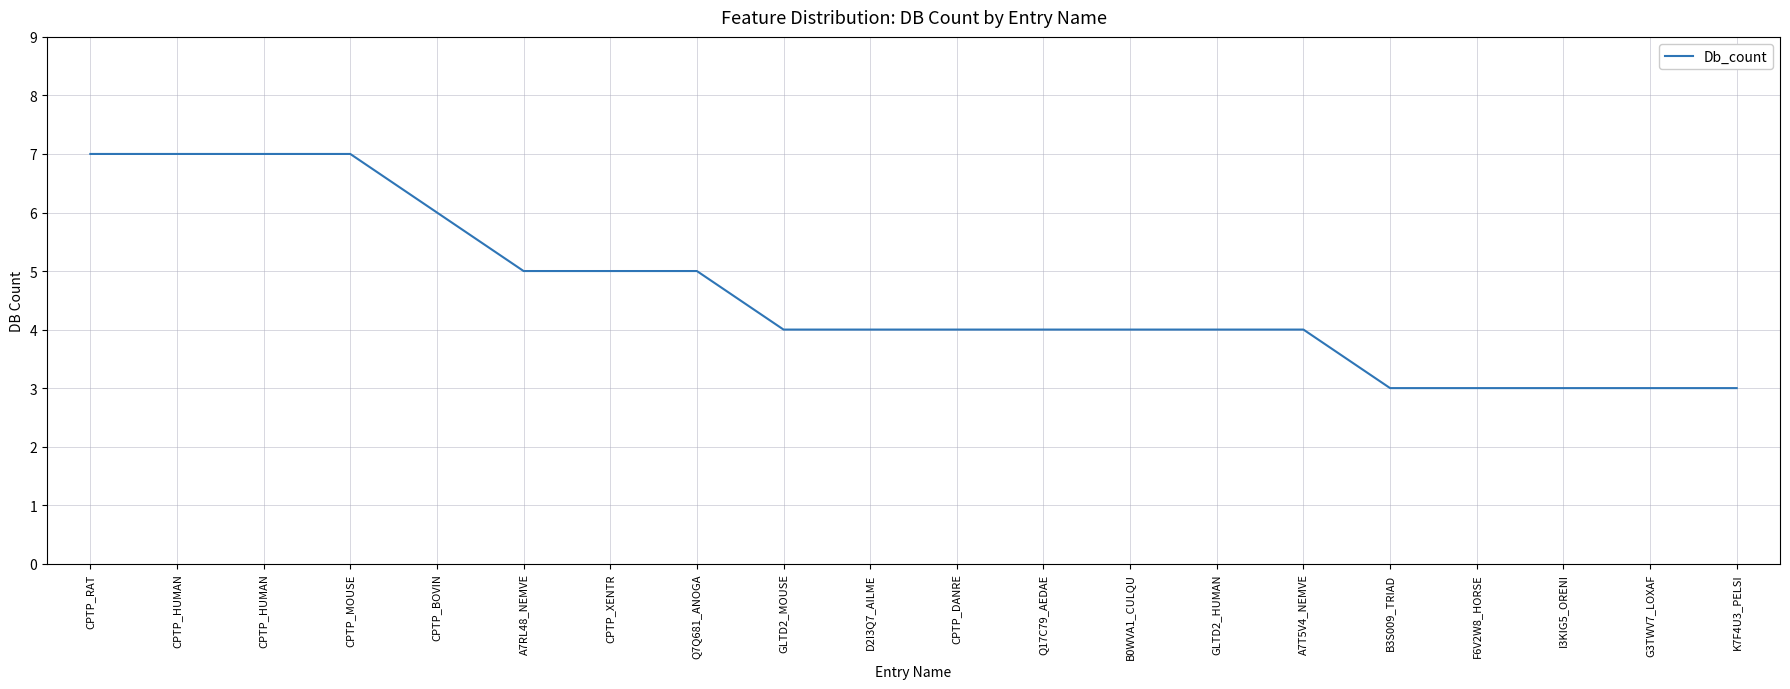

The chart shows a value of 3 at G3TWV7_LOXAF. True or false?

True